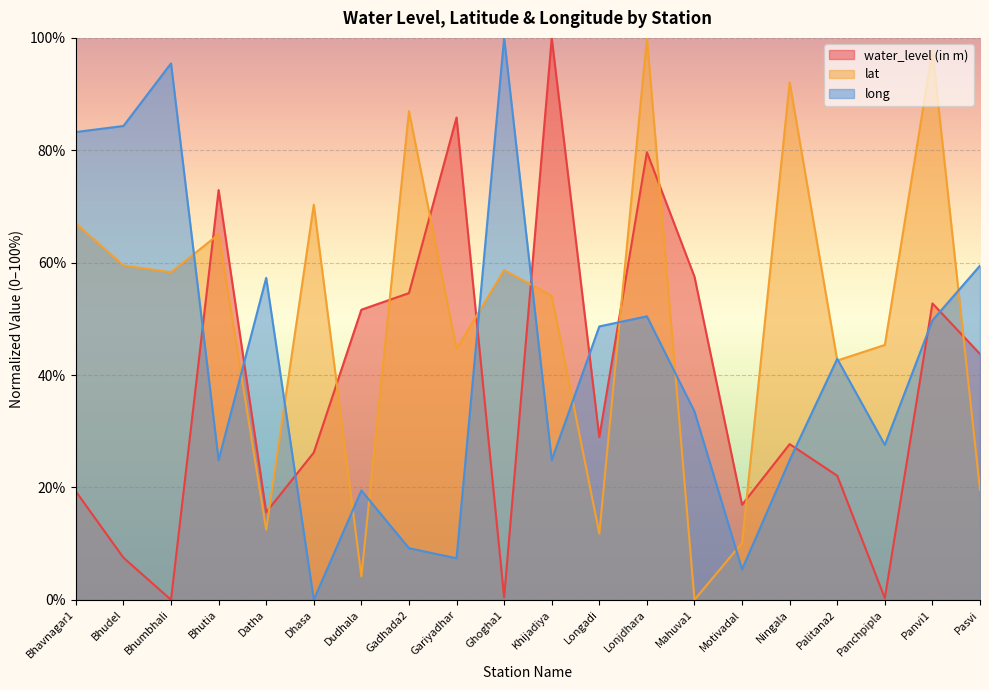

How many interior local valleys does the water_level (in m) series have?

6